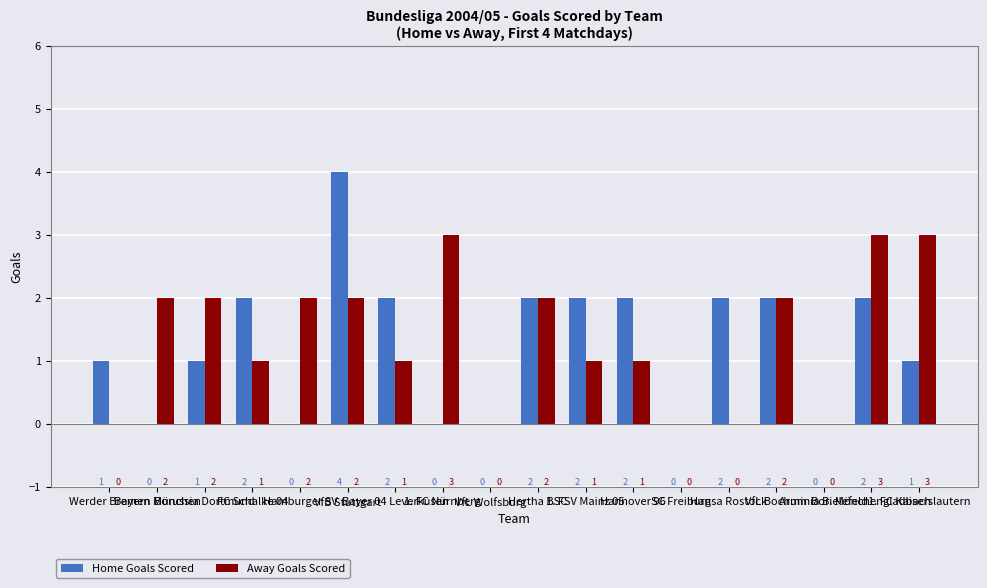

How many positive values does the Home Goals Scored series have?

12